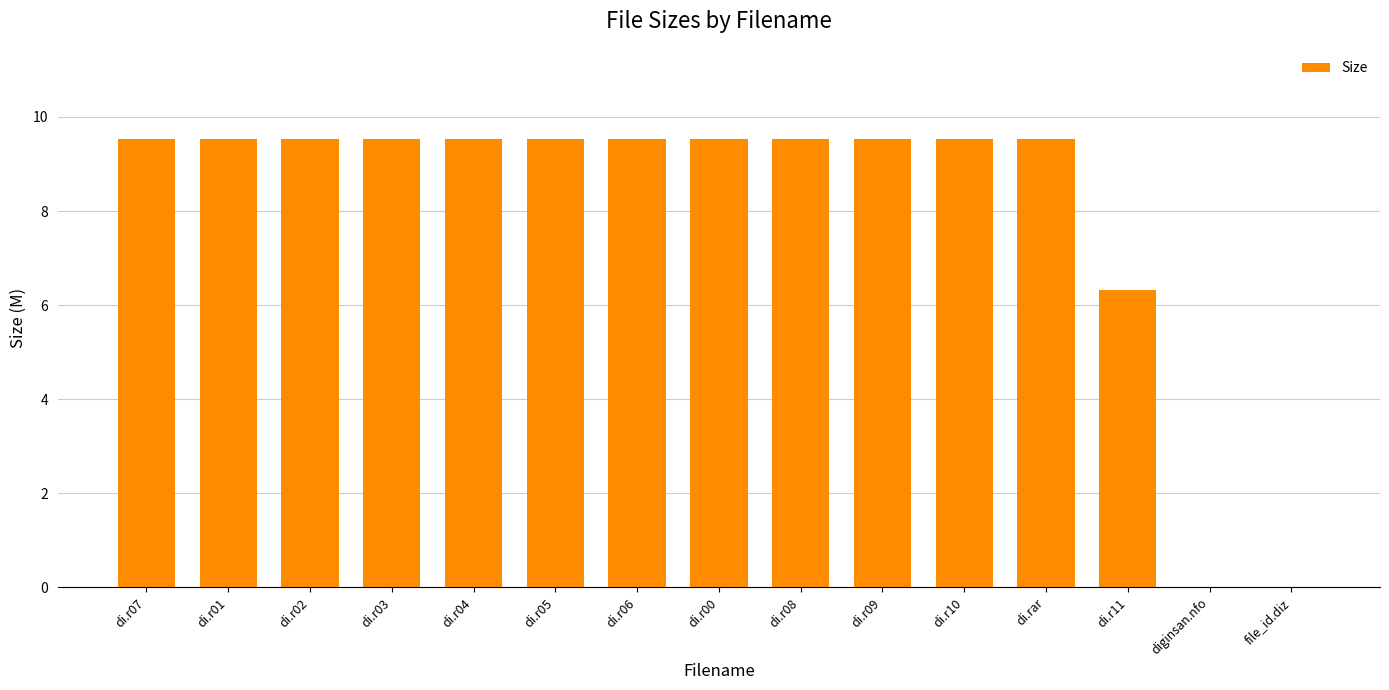

Where does the data first go above 9?

di.r07